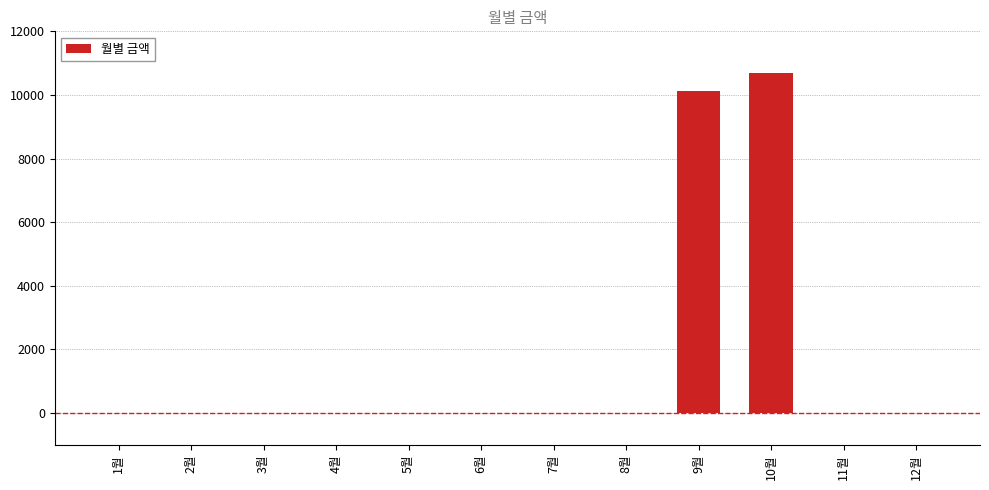

What is the sum of all values?

20810